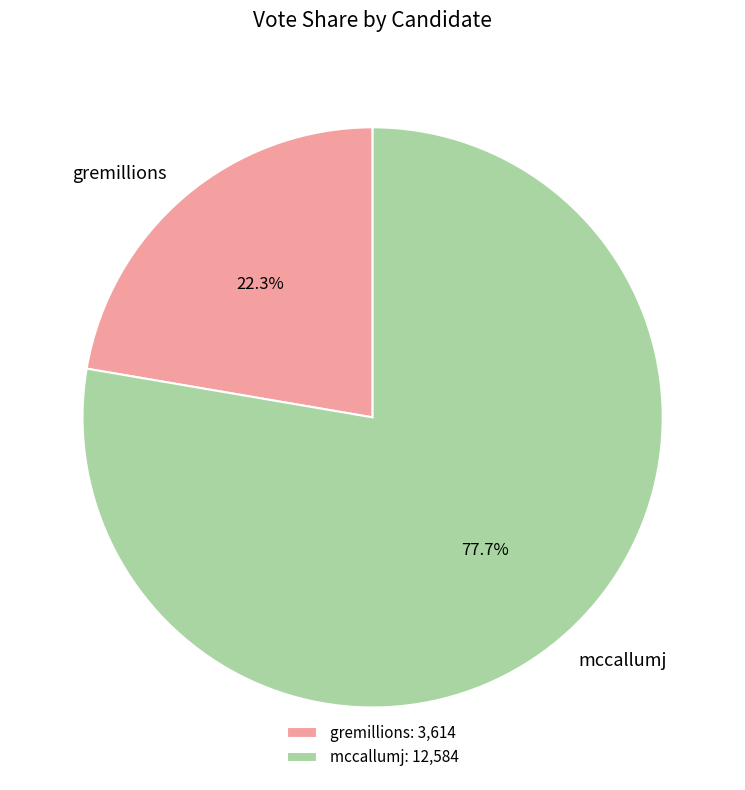

What percentage is NOT represented by gremillions?

77.7%